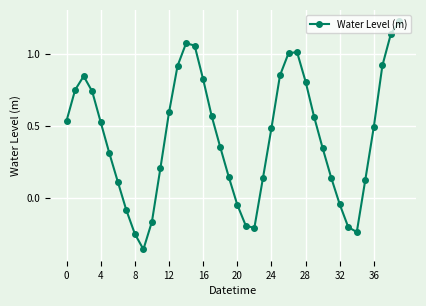

How many negative values are there?

10